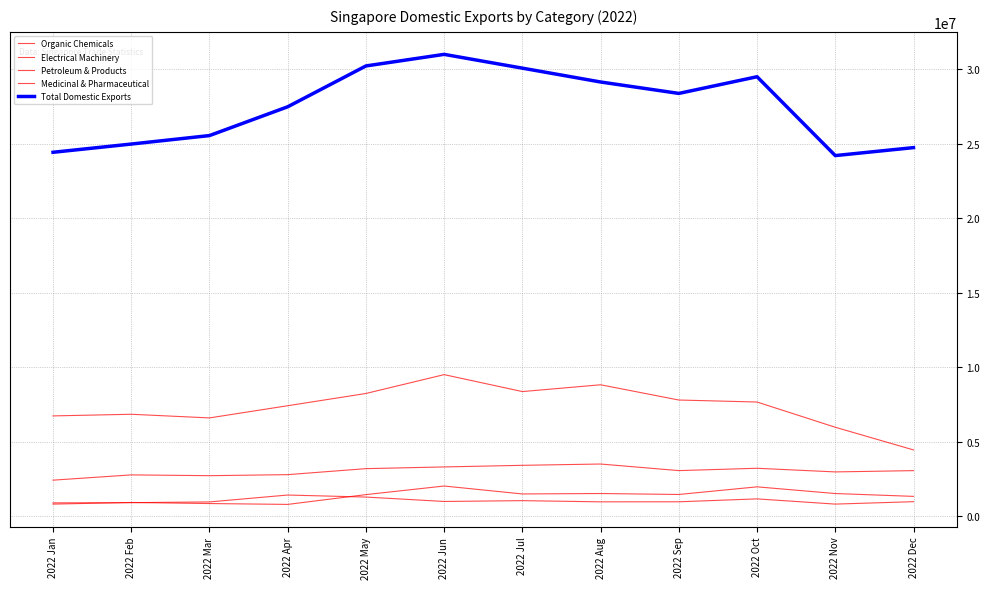

What is the value of the Total Domestic Exports point at the 2nd from the left?

24976392